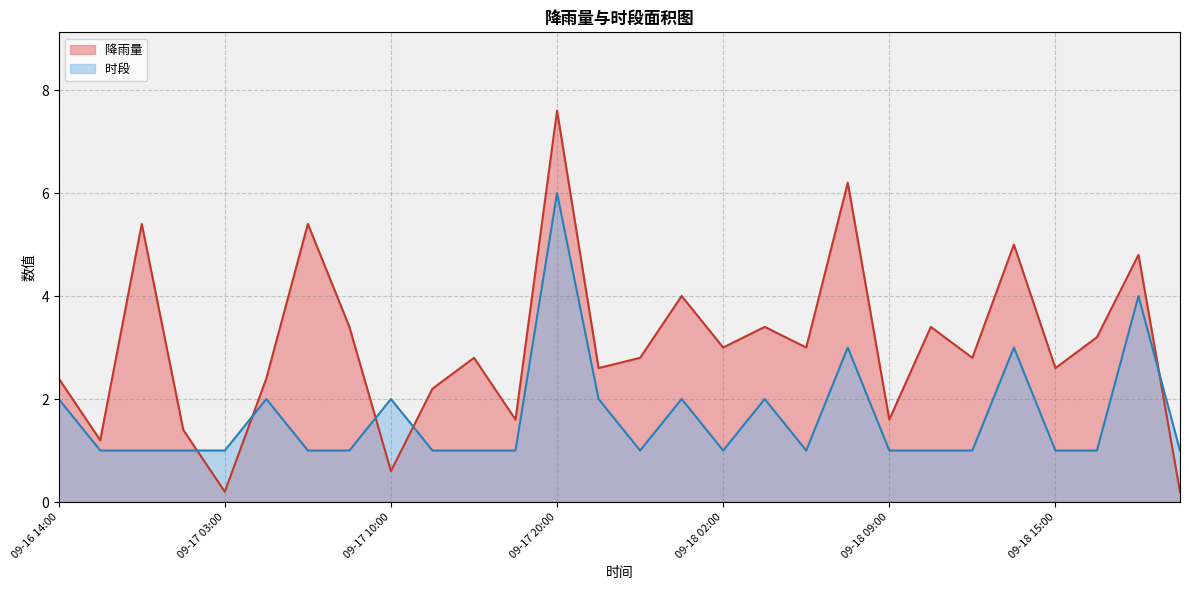

At which category is the sum across all series the highest?

09-17 20:00